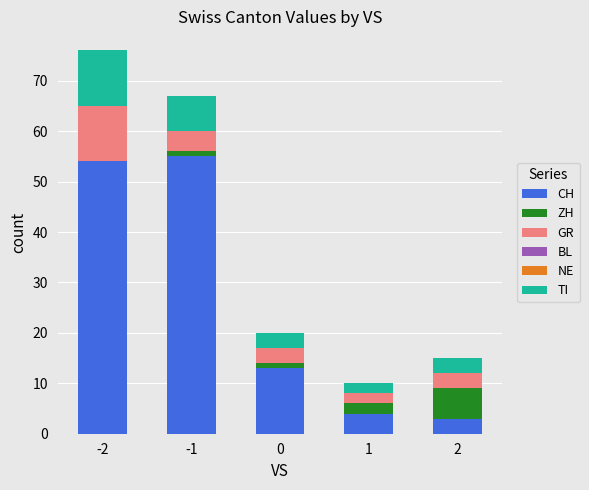

What is the total value across all series at -2?

76